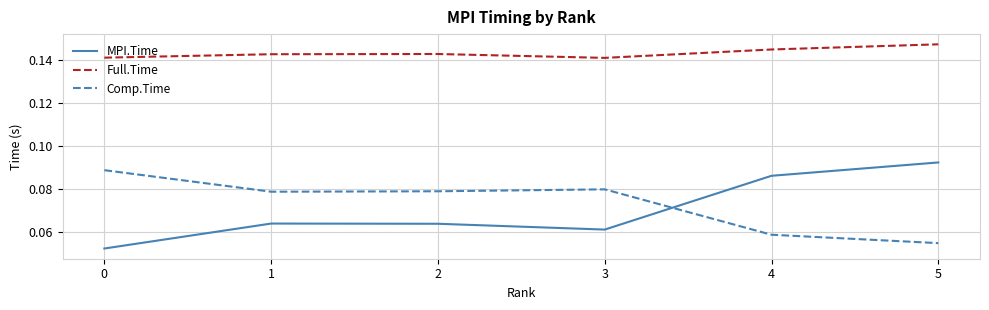

How many lines are shown in the chart?

3